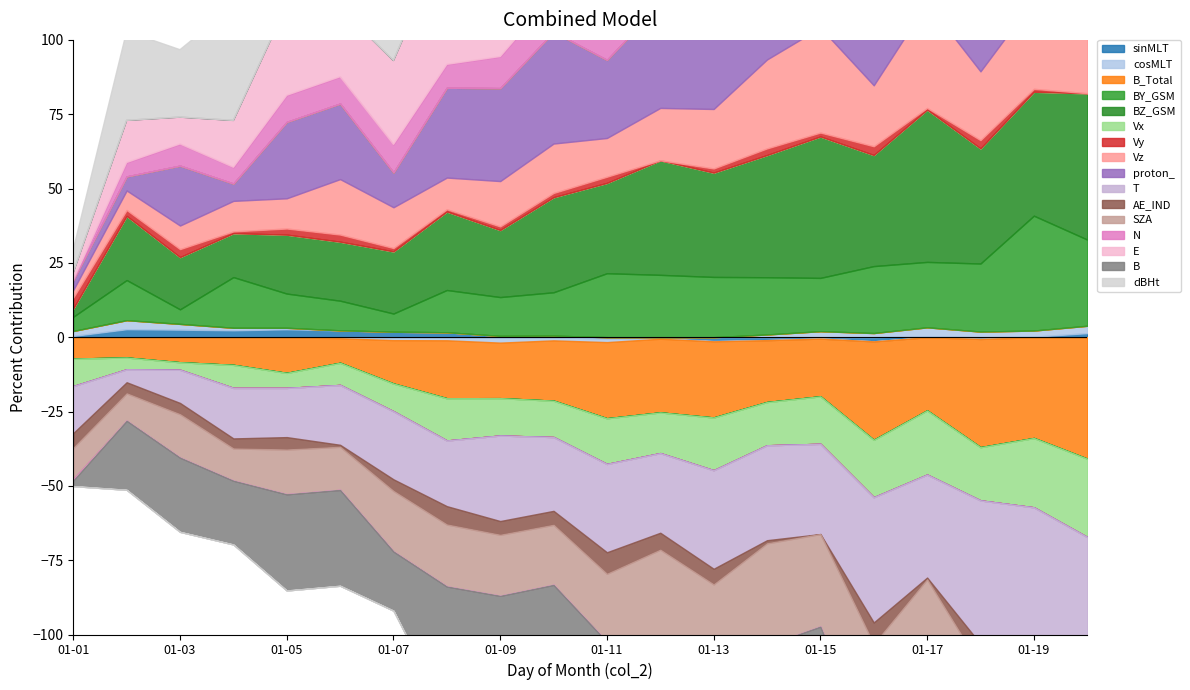

Which has a higher value, 9 or 19?

19